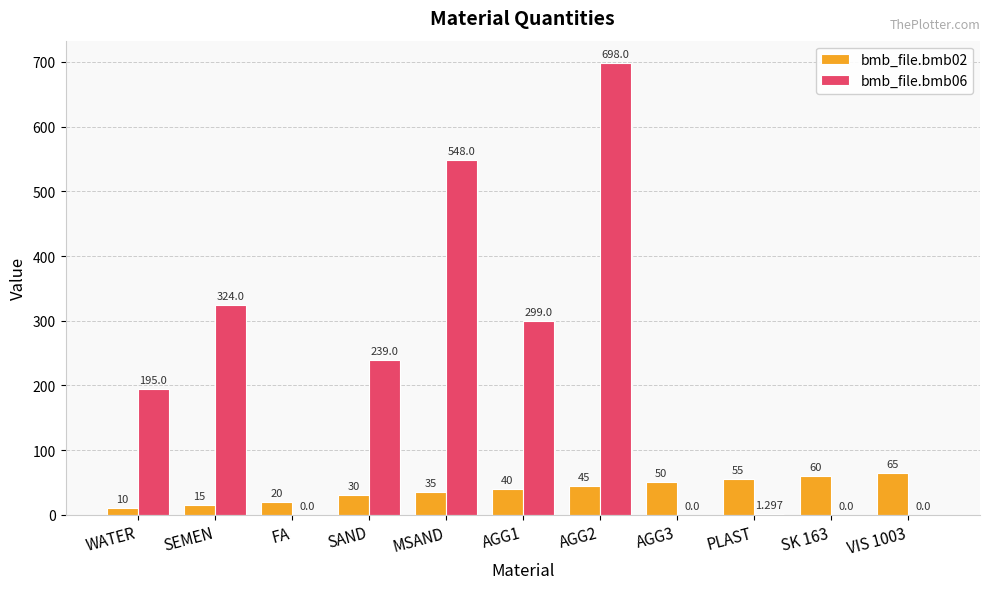

Is the value of bmb_file.bmb02 at VIS 1003 greater than the value of bmb_file.bmb06 at WATER?

No